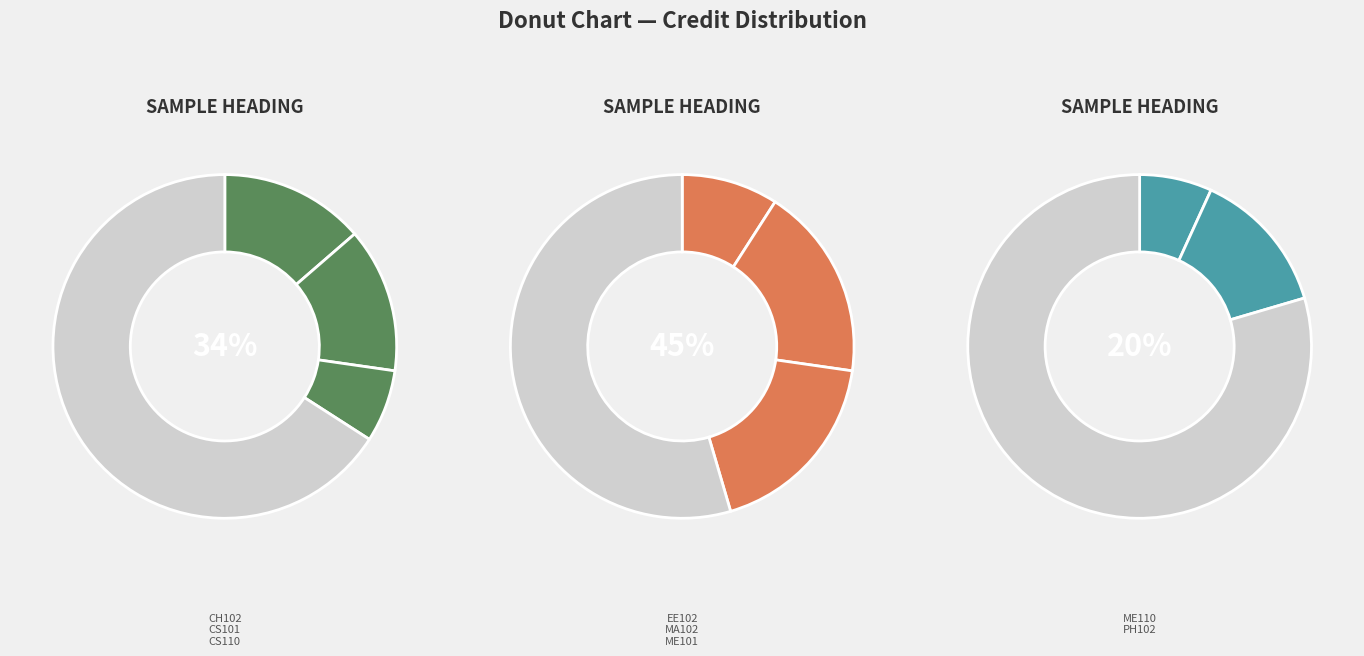

Count the number of slices in the pie.

8